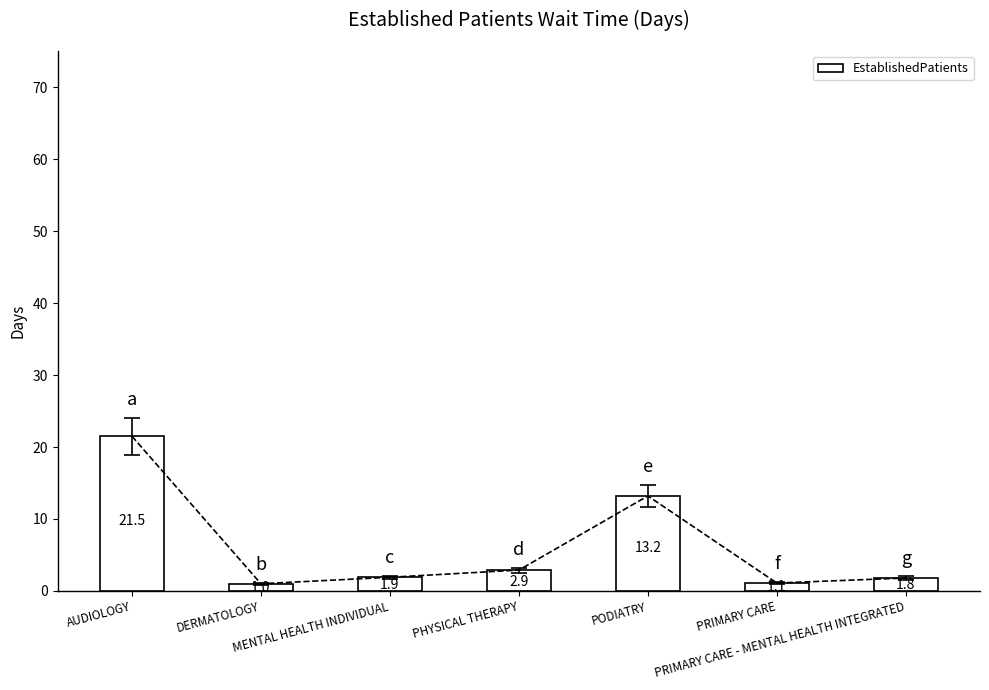

What is the change in value from AUDIOLOGY to PRIMARY CARE?

-20.4